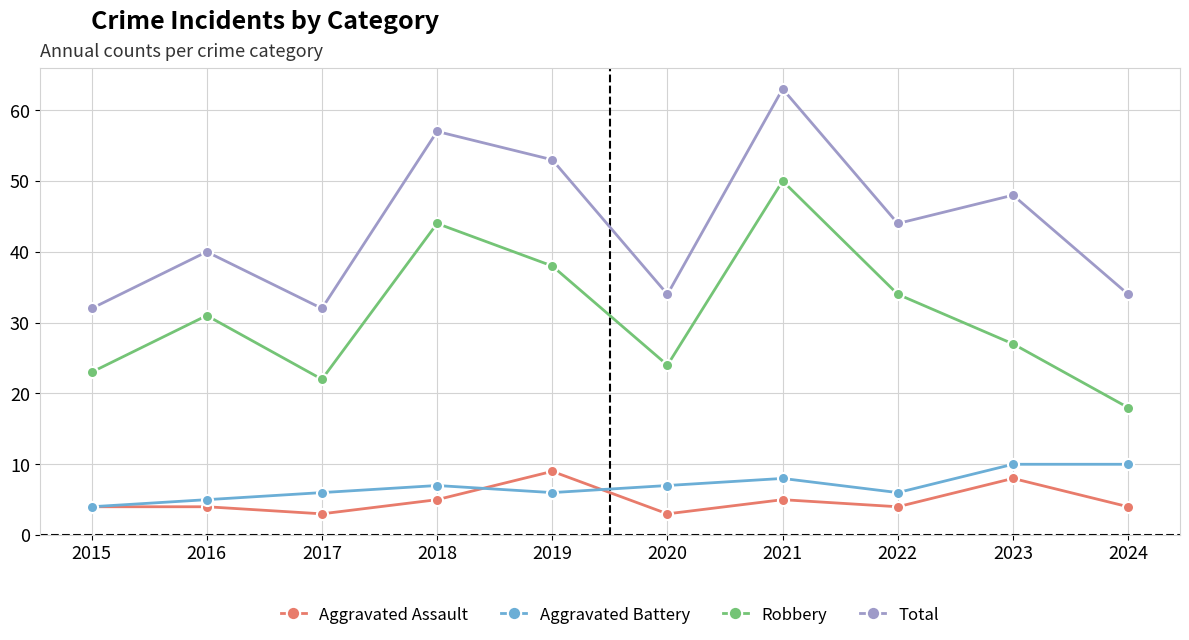

Which category has the highest value across all series?

2021